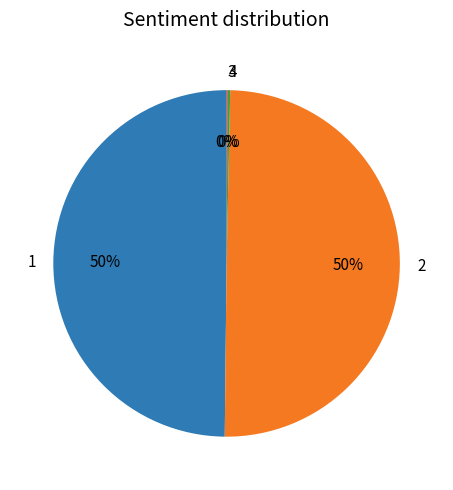

True or false: 1 accounts for 50% of the total.

True